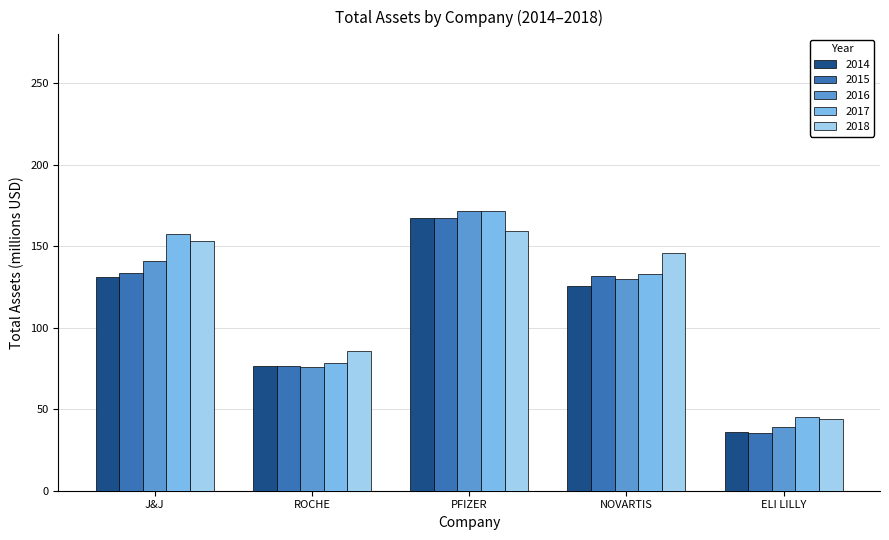

What are all the series names shown in the legend?

2014, 2015, 2016, 2017, 2018